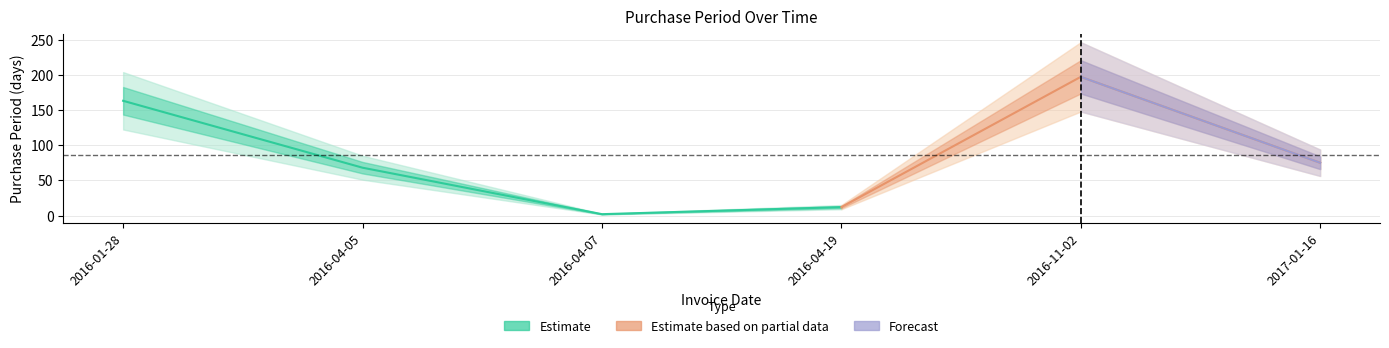

What is the smallest value displayed?

2